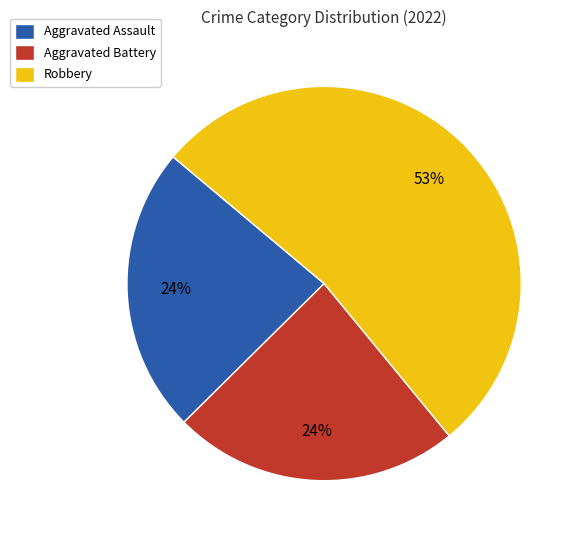

Count the number of slices in the pie.

3